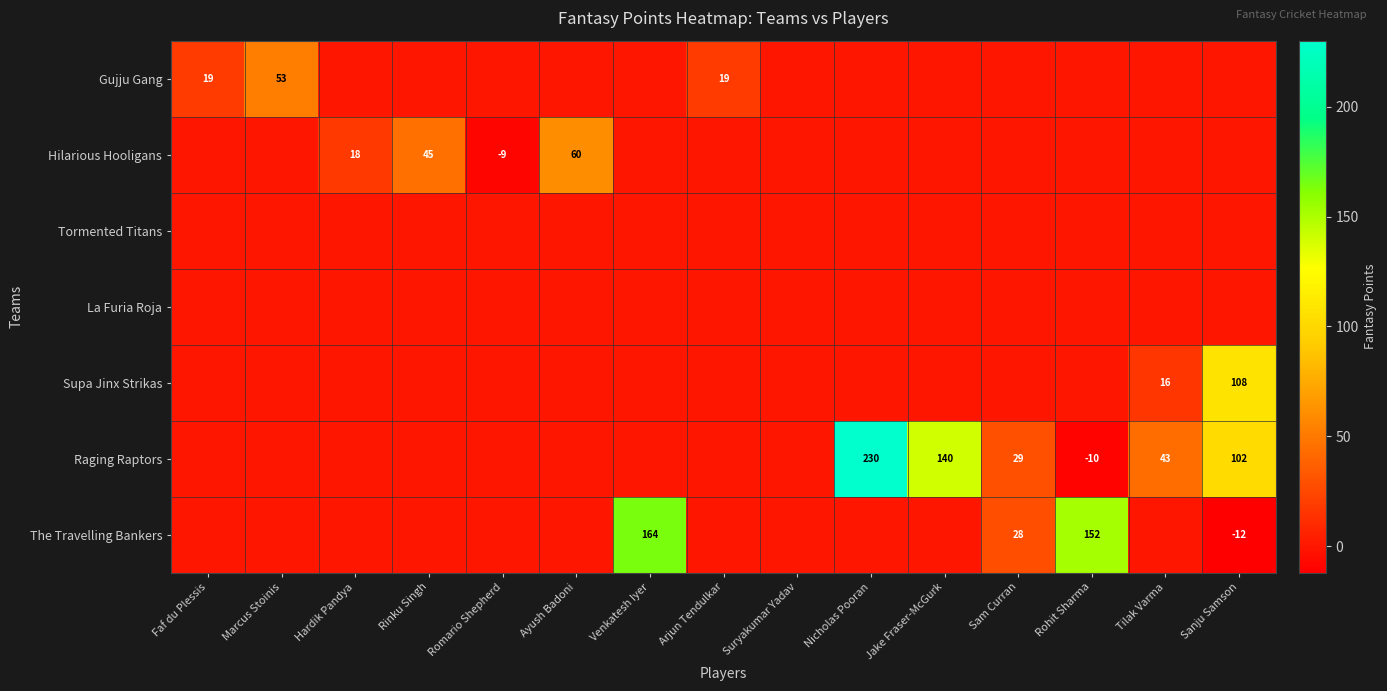

The value of Supa Jinx Strikas at Tilak Varma is 16. True or false?

True